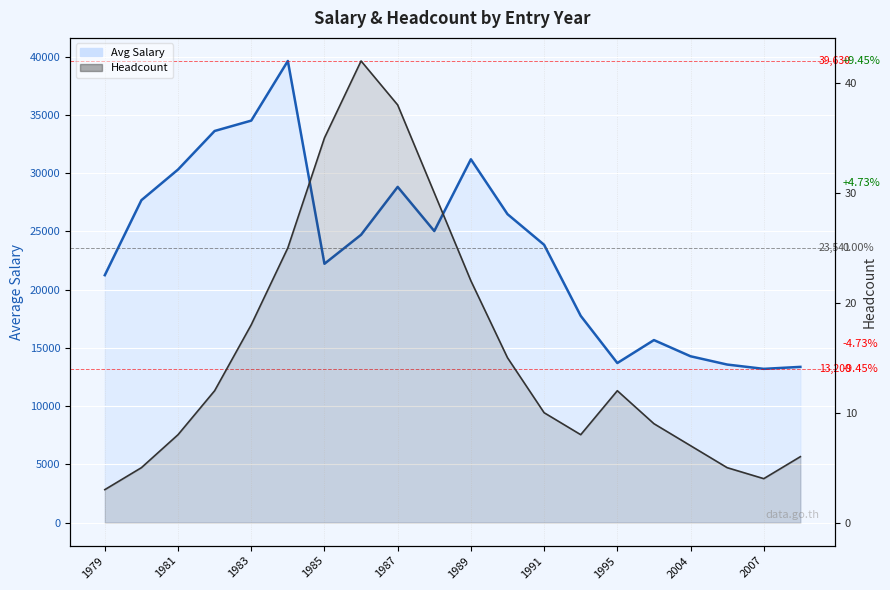

True or false: Avg Salary Line has more than 2 interior local peaks.

True